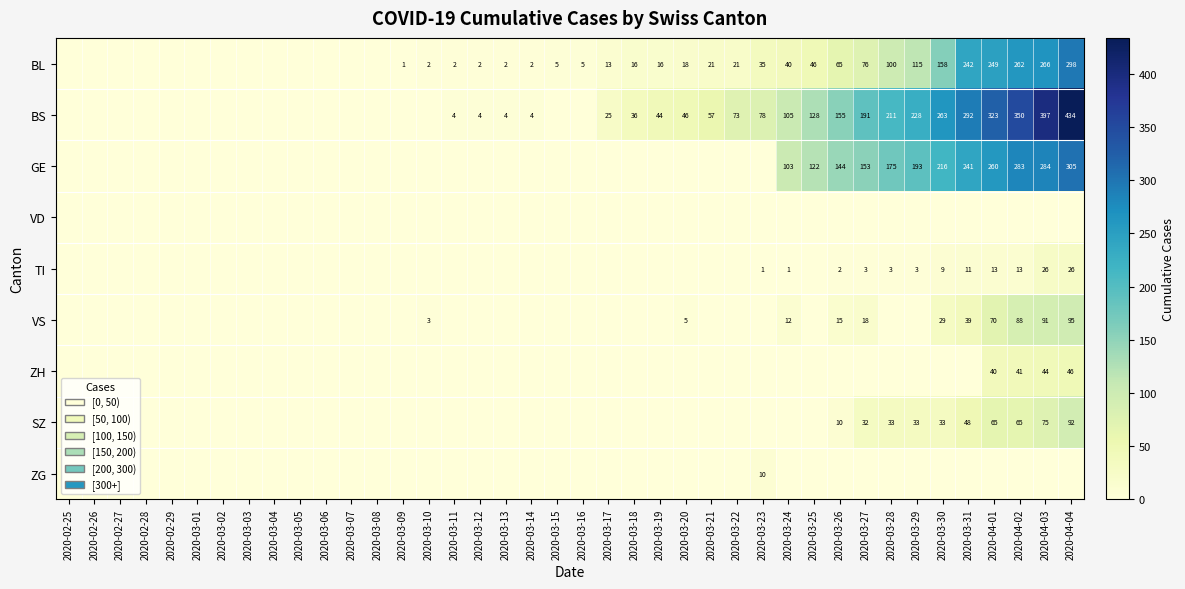

Is it true that VS equals 123 at 2020-04-03?

False